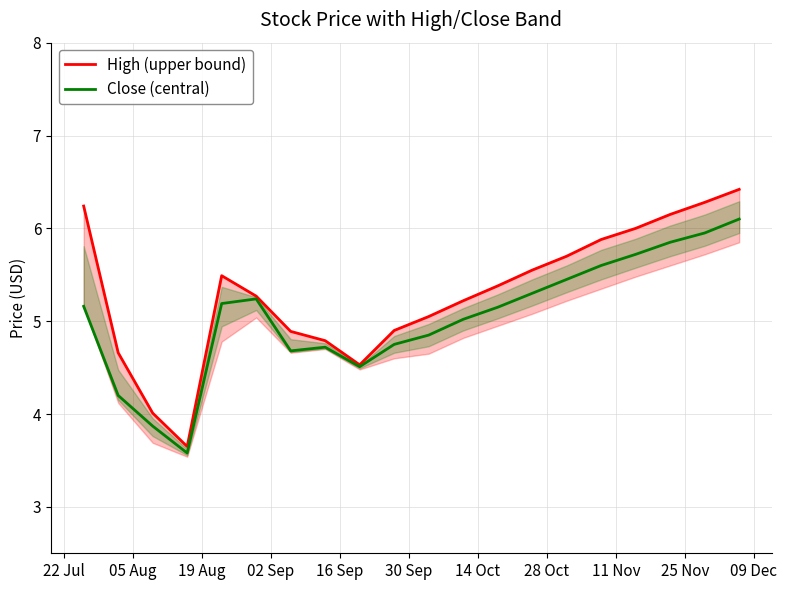

What is the lowest value of the Close (central) series?

3.6